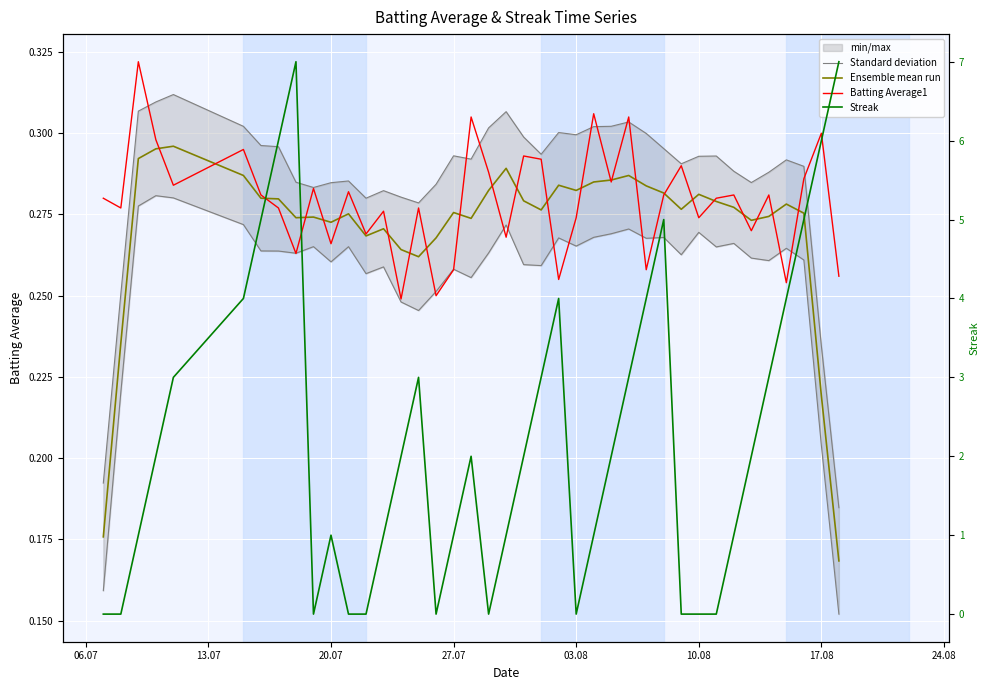

True or false: Standard deviation and Streak intersect in this chart.

True